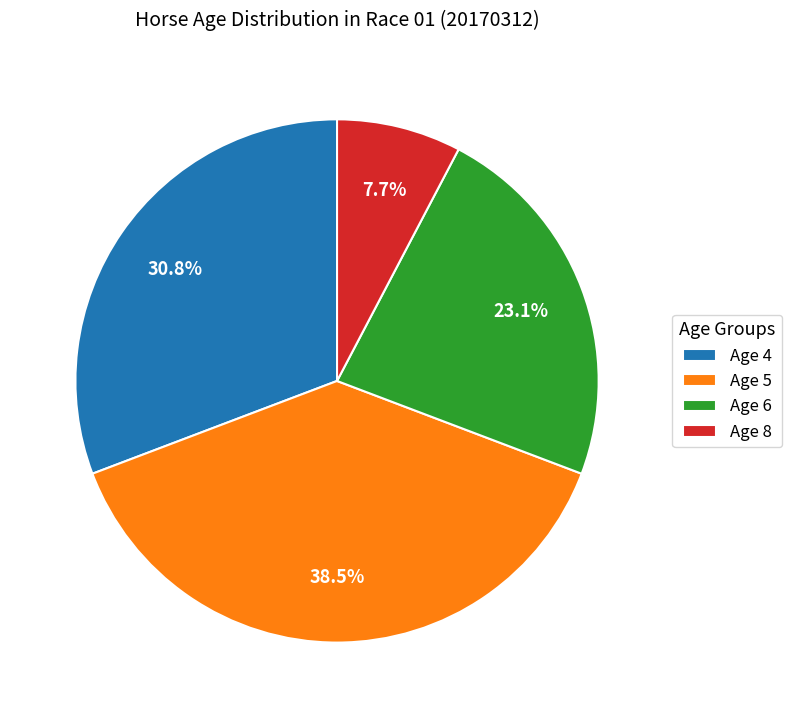

Approximately how many times larger is the value at Age 4 compared to Age 6?

1.3